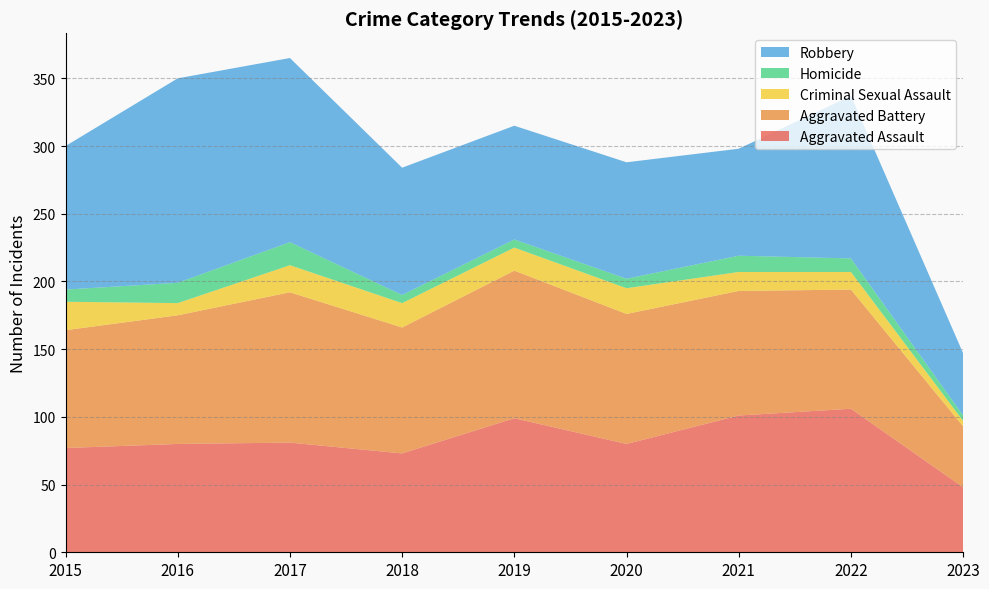

Reading left to right, transcribe all the data shown in this chart.

Aggravated Assault: 2015=77	2016=80	2017=81	2018=73	2019=99	2020=80	2021=101	2022=106	2023=48
Aggravated Battery: 2015=87	2016=95	2017=111	2018=93	2019=109	2020=96	2021=92	2022=88	2023=45
Criminal Sexual Assault: 2015=21	2016=9	2017=20	2018=18	2019=17	2020=19	2021=14	2022=13	2023=4
Homicide: 2015=9	2016=15	2017=17	2018=6	2019=6	2020=7	2021=12	2022=10	2023=4
Robbery: 2015=106	2016=151	2017=136	2018=94	2019=84	2020=86	2021=79	2022=120	2023=46